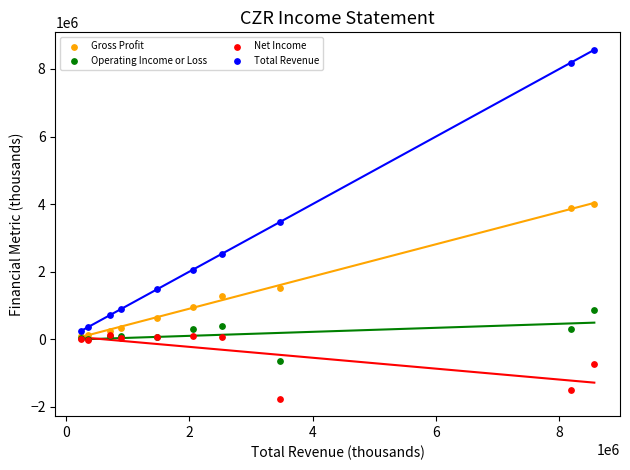

What are all the series names shown in the legend?

Gross Profit, Operating Income or Loss, Net Income, Total Revenue